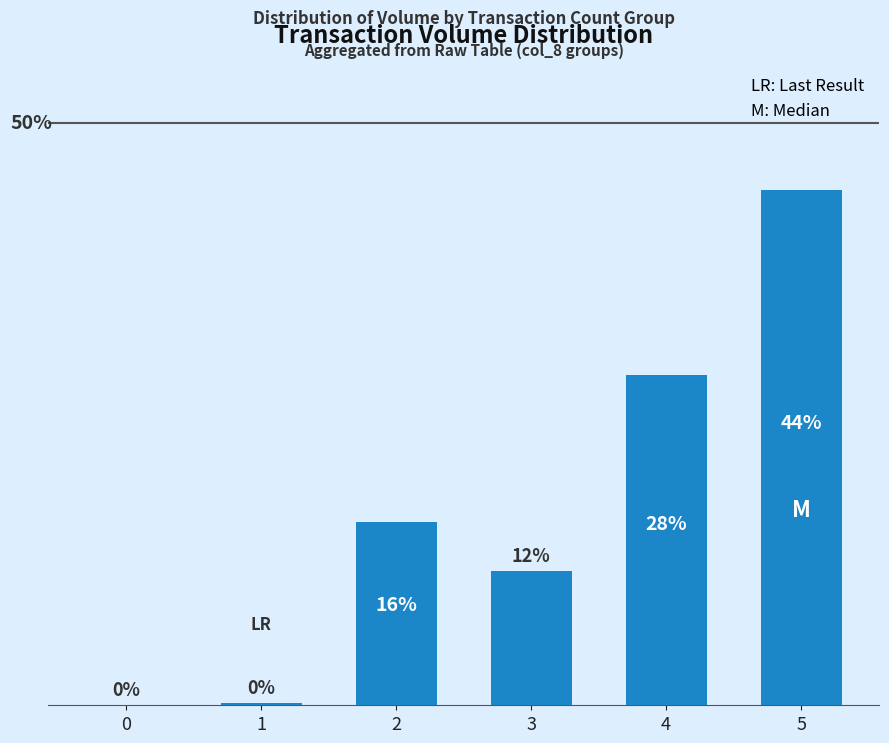

Are the bars horizontal?

No